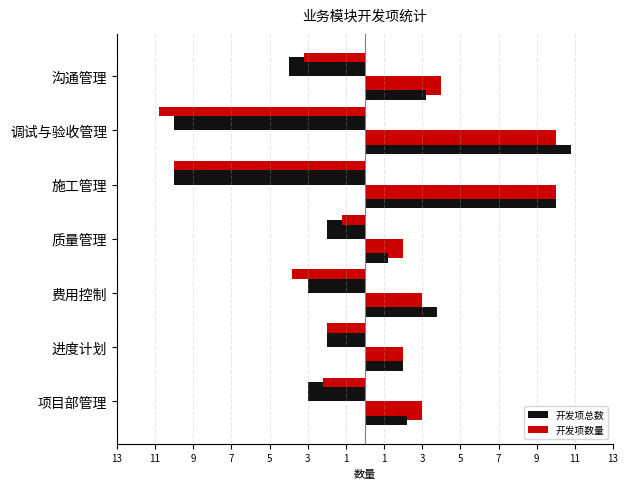

The value of 开发项数量 at 调试与验收管理 is 10. True or false?

True